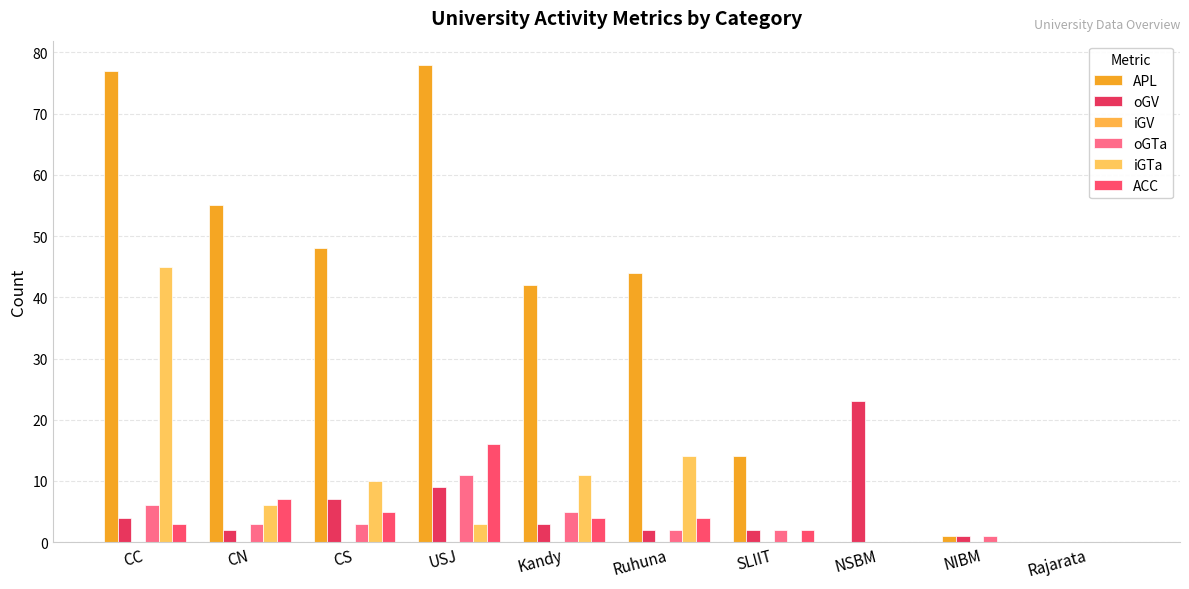

Reading left to right, extract all data points from this chart.

APL: CC=77	CN=55	CS=48	USJ=78	Kandy=42	Ruhuna=44	SLIIT=14	NSBM=0	NIBM=1	Rajarata=0
oGV: CC=4	CN=2	CS=7	USJ=9	Kandy=3	Ruhuna=2	SLIIT=2	NSBM=23	NIBM=1	Rajarata=0
iGV: CC=0	CN=0	CS=0	USJ=0	Kandy=0	Ruhuna=0	SLIIT=0	NSBM=0	NIBM=0	Rajarata=0
oGTa: CC=6	CN=3	CS=3	USJ=11	Kandy=5	Ruhuna=2	SLIIT=2	NSBM=0	NIBM=1	Rajarata=0
iGTa: CC=45	CN=6	CS=10	USJ=3	Kandy=11	Ruhuna=14	SLIIT=0	NSBM=0	NIBM=0	Rajarata=0
ACC: CC=3	CN=7	CS=5	USJ=16	Kandy=4	Ruhuna=4	SLIIT=2	NSBM=0	NIBM=0	Rajarata=0